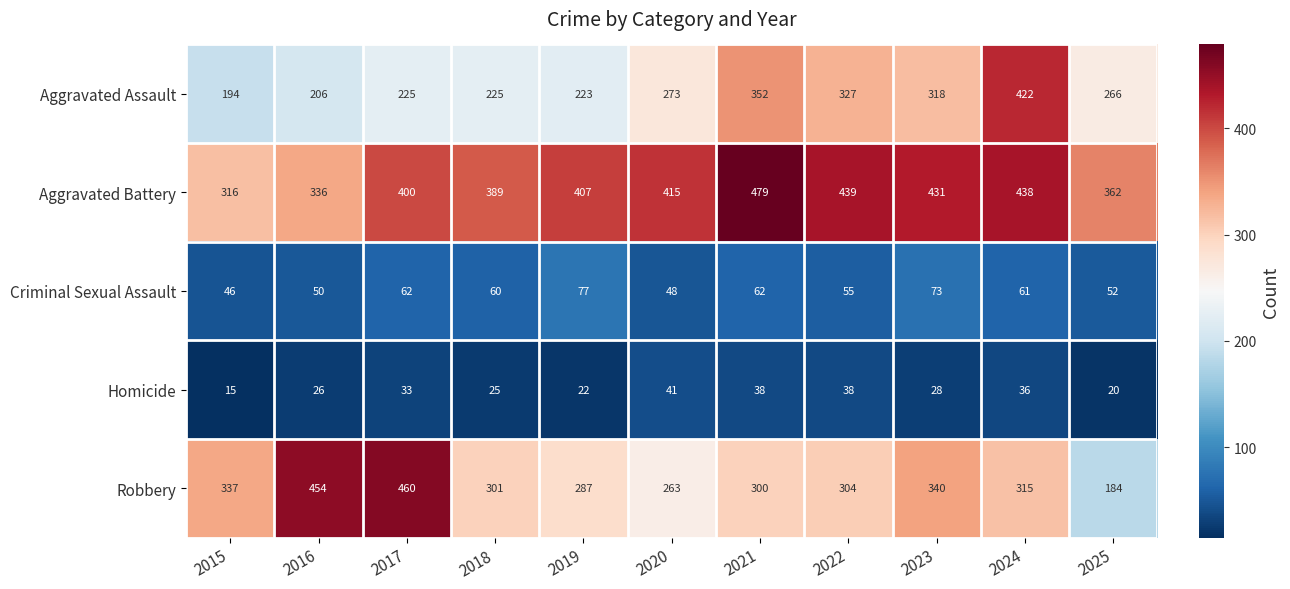

Rank the series by their maximum value, from highest to lowest.

Aggravated Battery, Robbery, Aggravated Assault, Criminal Sexual Assault, Homicide